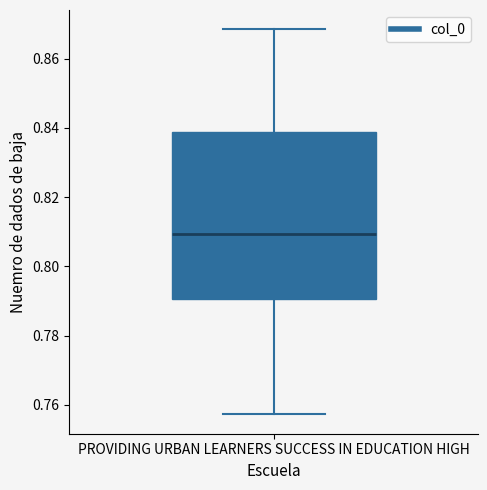

Where does the upper whisker of the box for PROVIDING URBAN LEARNERS SUCCESS IN EDUCATION HIGH end on the y-axis? The values are not printed on the chart, so give them approximately, as read against the axis.

0.868